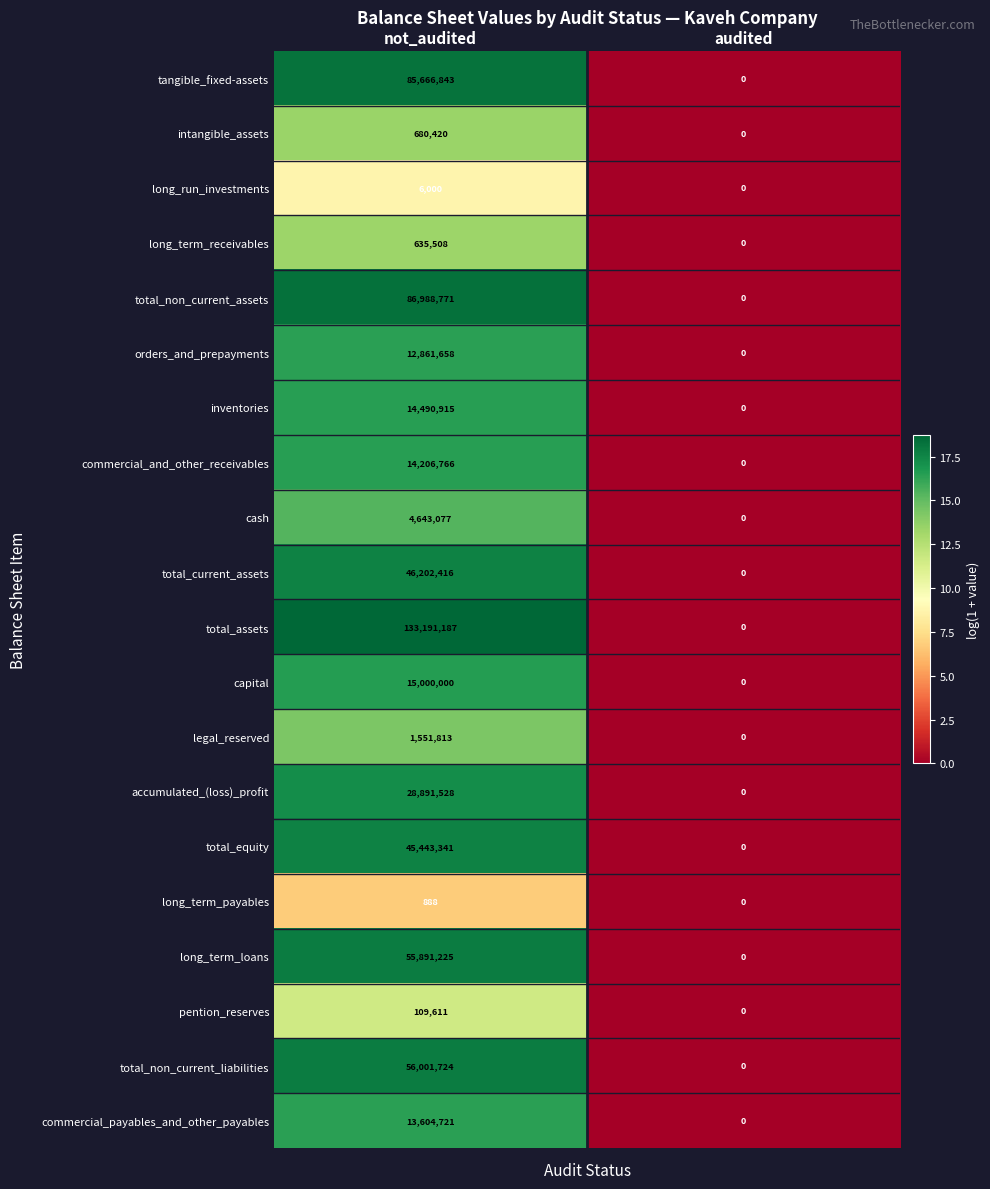

At not_audited, list the series in order from largest to smallest.

total_assets, total_non_current_assets, tangible_fixed-assets, total_non_current_liabilities, long_term_loans, total_current_assets, total_equity, accumulated_(loss)_profit, capital, inventories, commercial_and_other_receivables, commercial_payables_and_other_payables, orders_and_prepayments, cash, legal_reserved, intangible_assets, long_term_receivables, pention_reserves, long_run_investments, long_term_payables